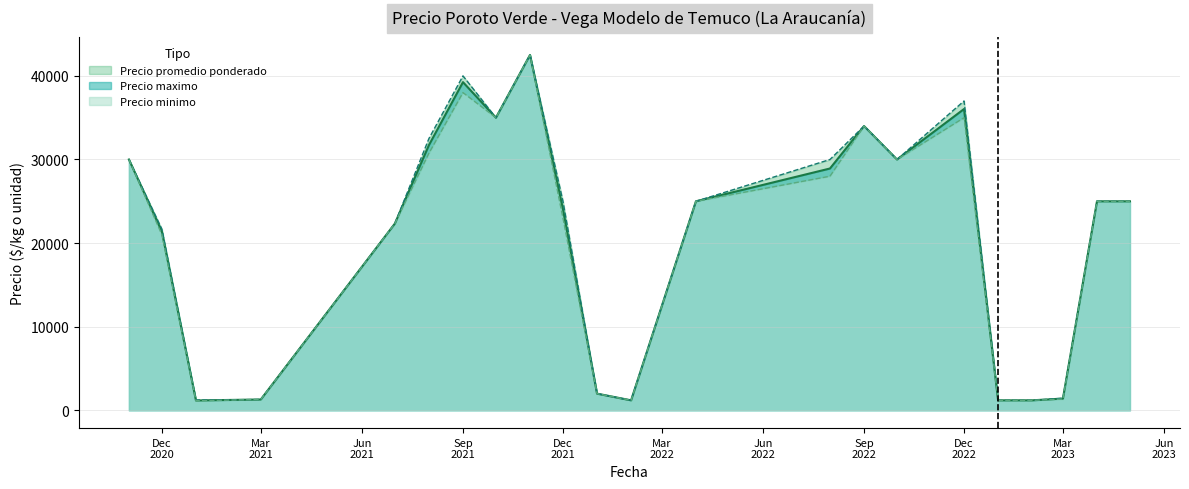

What is the difference between the Precio minimo values at 26 and 28?

5000